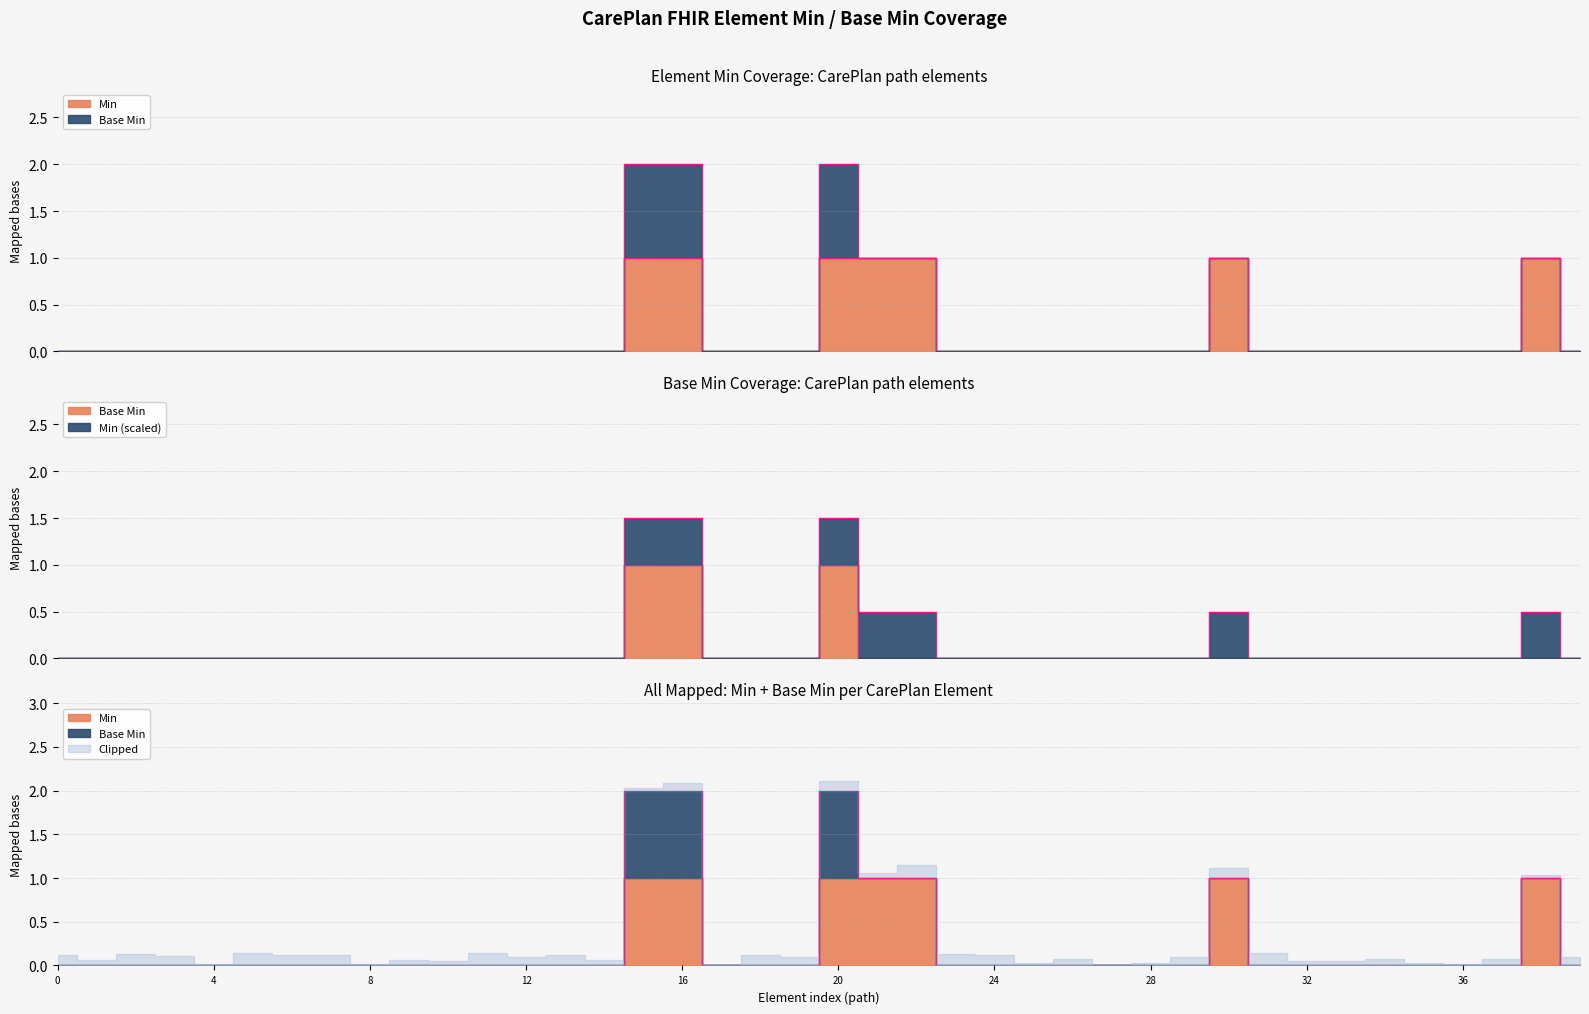

True or false: Base Min has a value of 1 at 12.

False